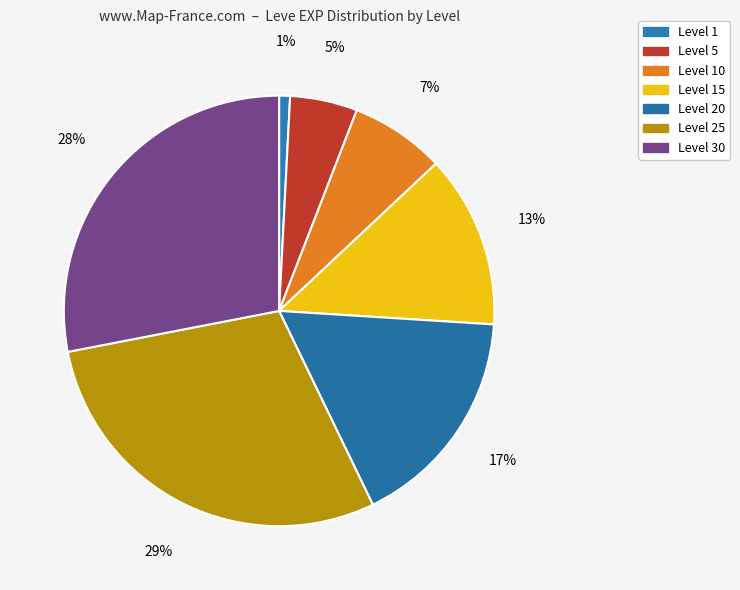

How many slices are in this pie chart?

7